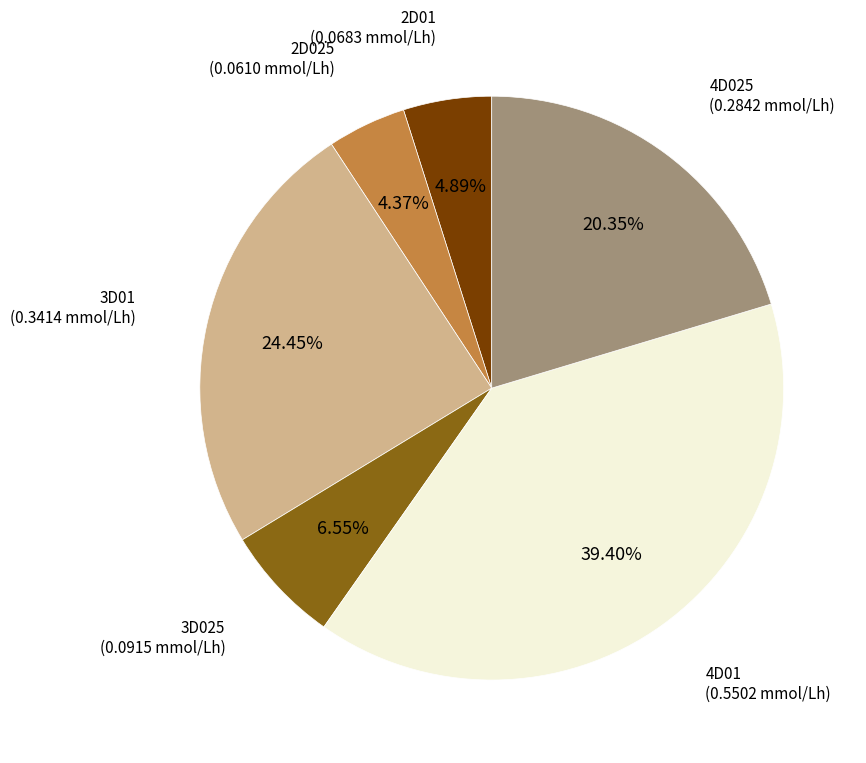

How many slices are in this pie chart?

6